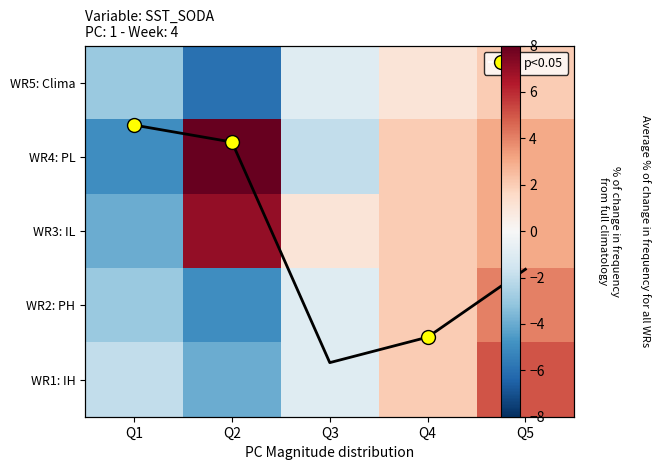

At which label does WR5: Clima first exceed -1?

Q4